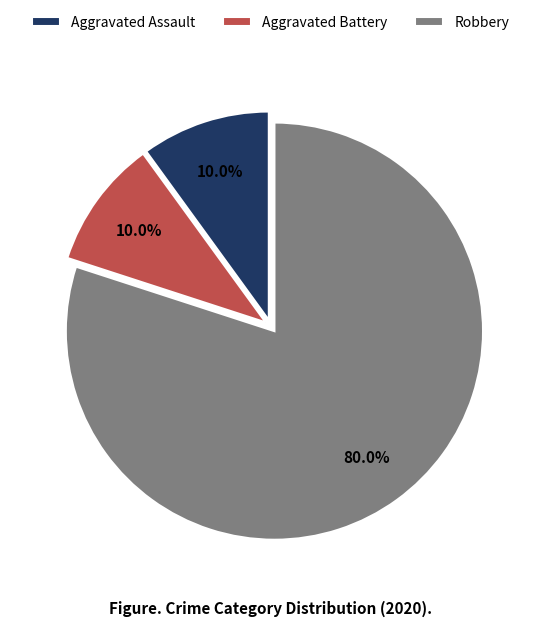

To the nearest percent, what portion does Aggravated Battery represent?

10%